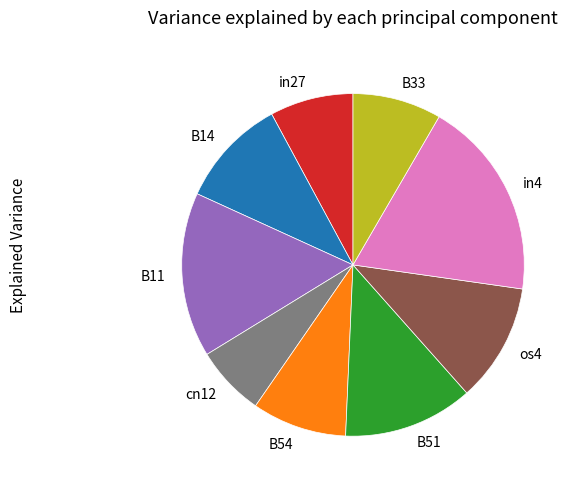

Between in4 and B14, which is larger?

in4